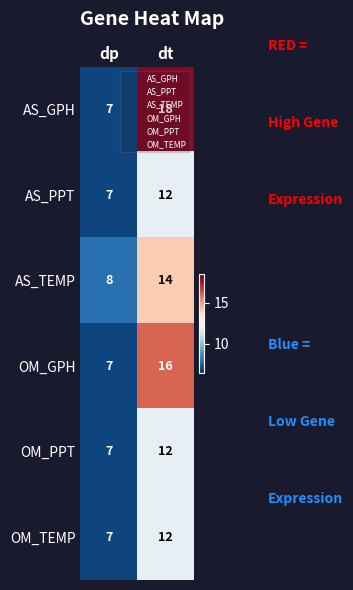

What is the difference between the maximum and minimum values in the OM_PPT series?

5